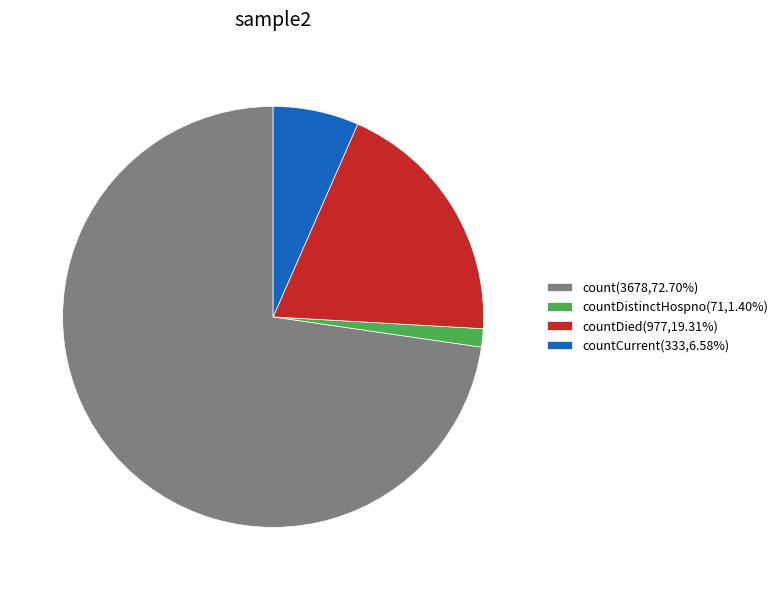

What is the ratio of the value at count(3678,72.70%) to the value at countDied(977,19.31%)?

3.8